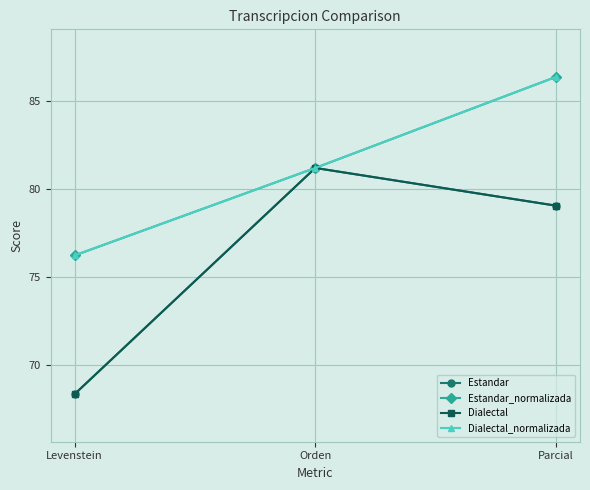

Is this an area chart (filled region under the line)?

No